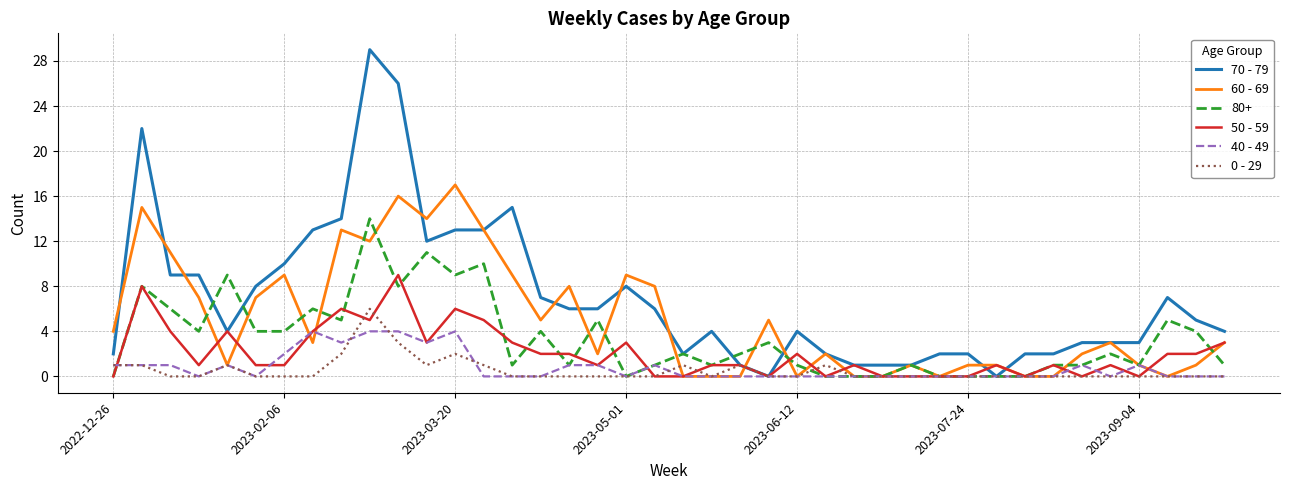

Which series has the widest spread of values?

70 - 79